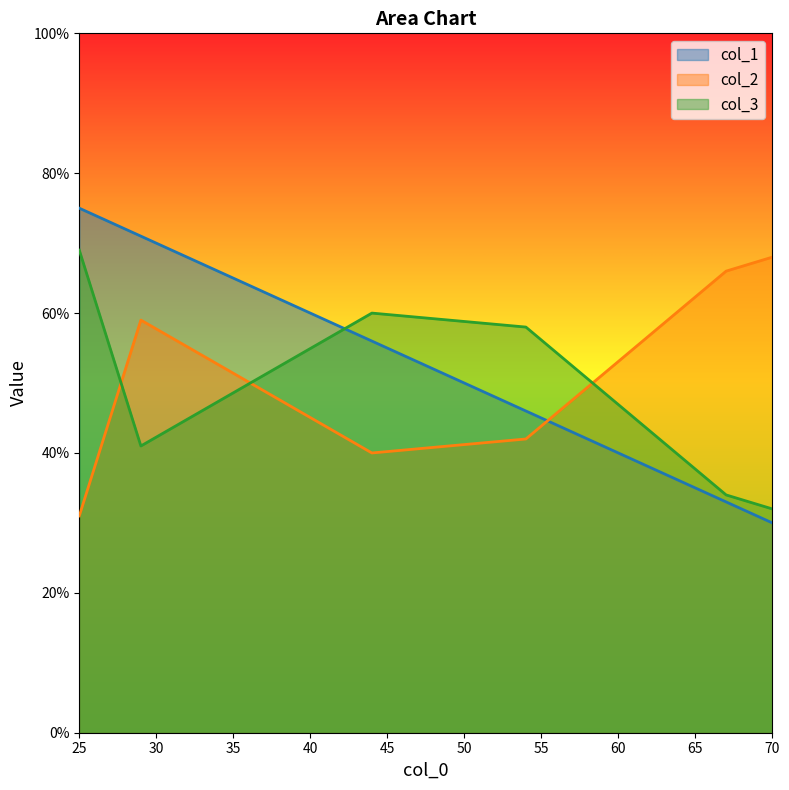

Count the number of data series in this chart.

3